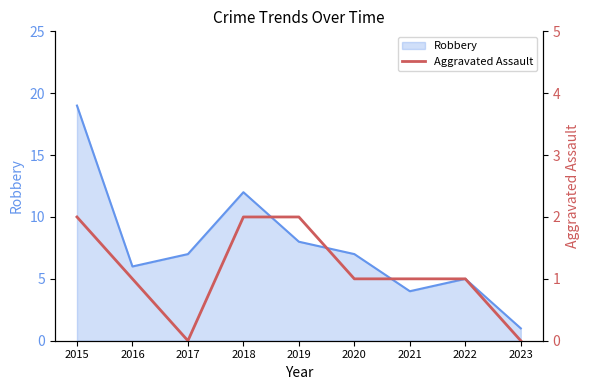

Which category has the highest value across all series?

2015